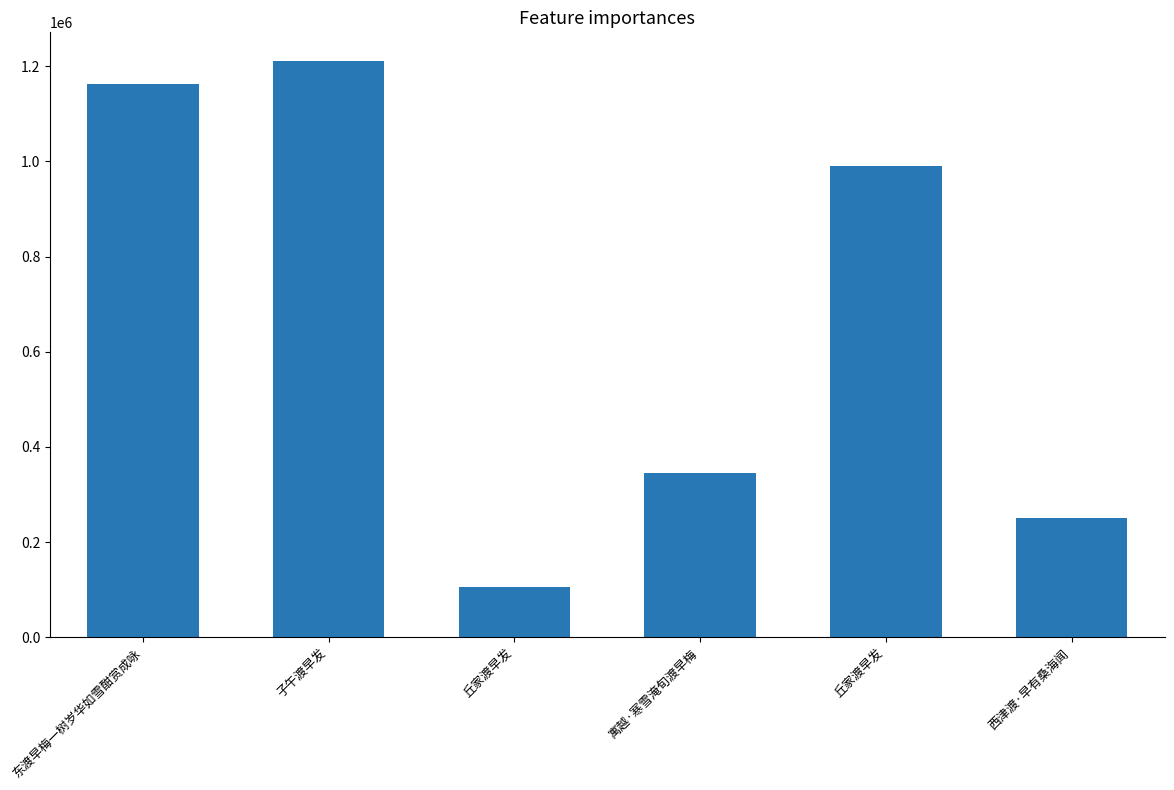

Reading left to right, list all the values displayed in this chart.

东渡早梅一树岁华如雪酣赏成咏=1162156	子午渡早发=1210777	丘家渡早发=105026	寓越·寒雪淹旬渡早梅=344521	丘家渡早发=990852	西津渡·早有桑海闻=250708